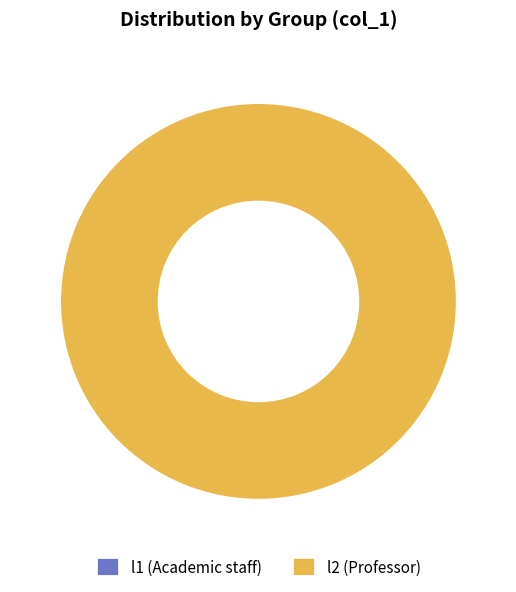

How many slices are in this pie chart?

2